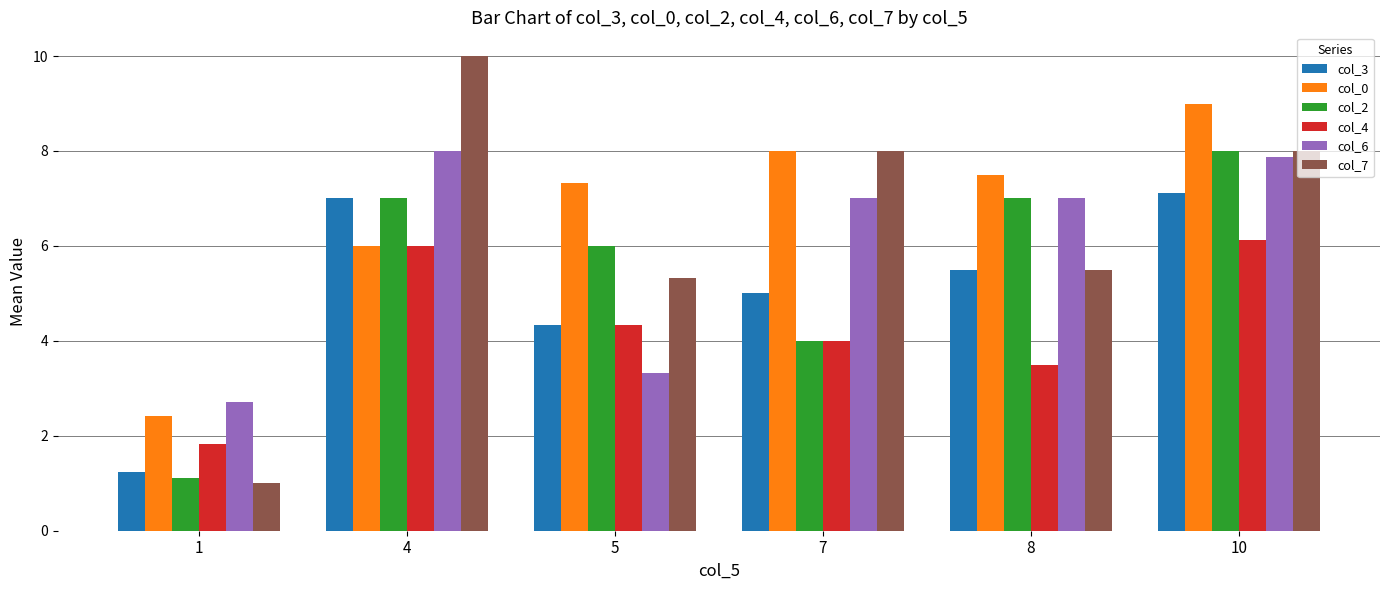

Read the col_6 value at 7.

7.0